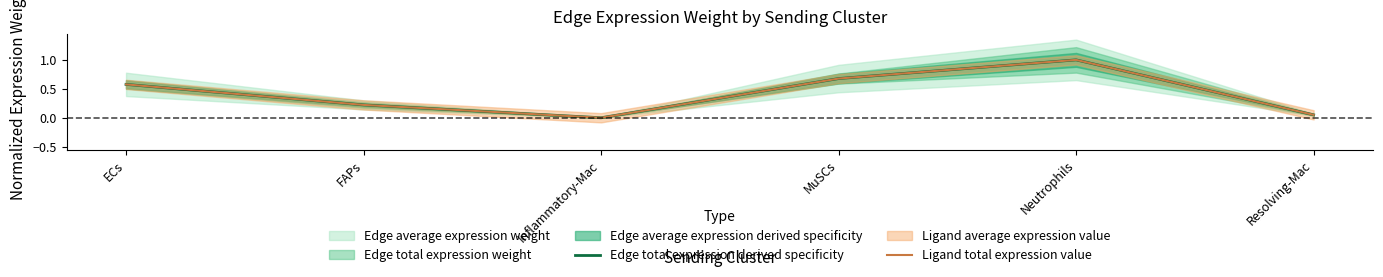

How many categories are shown in the chart?

6